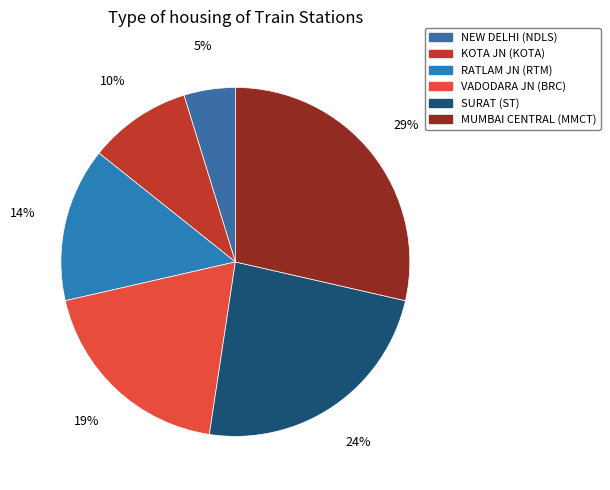

Is it true that SURAT (ST) is 24% of the pie?

True